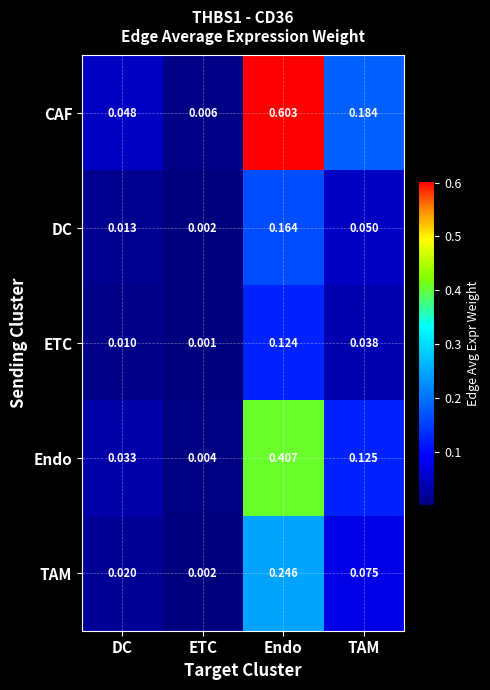

Is the value of Endo at TAM greater than the value of DC at TAM?

Yes